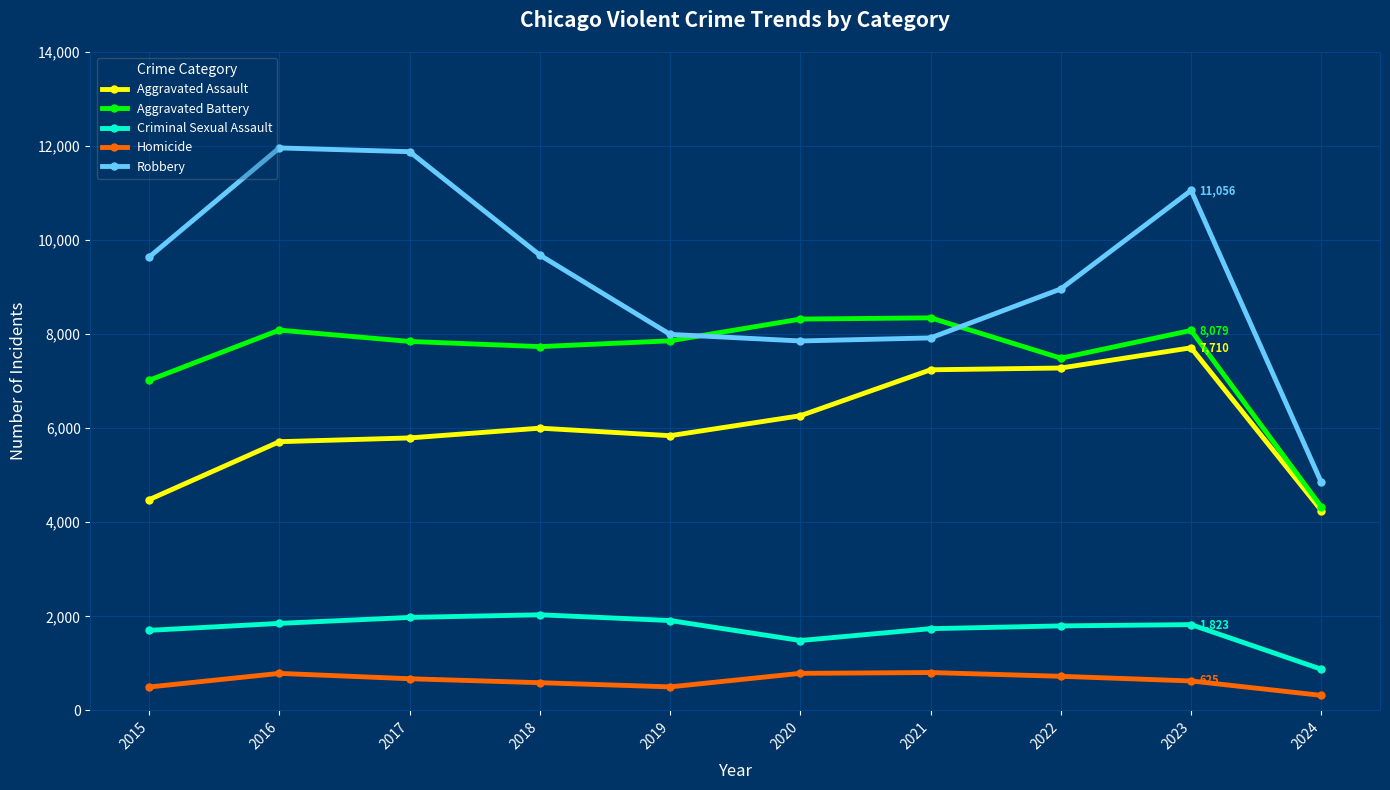

What is the value of the Criminal Sexual Assault point at the 5th from the left?

1910